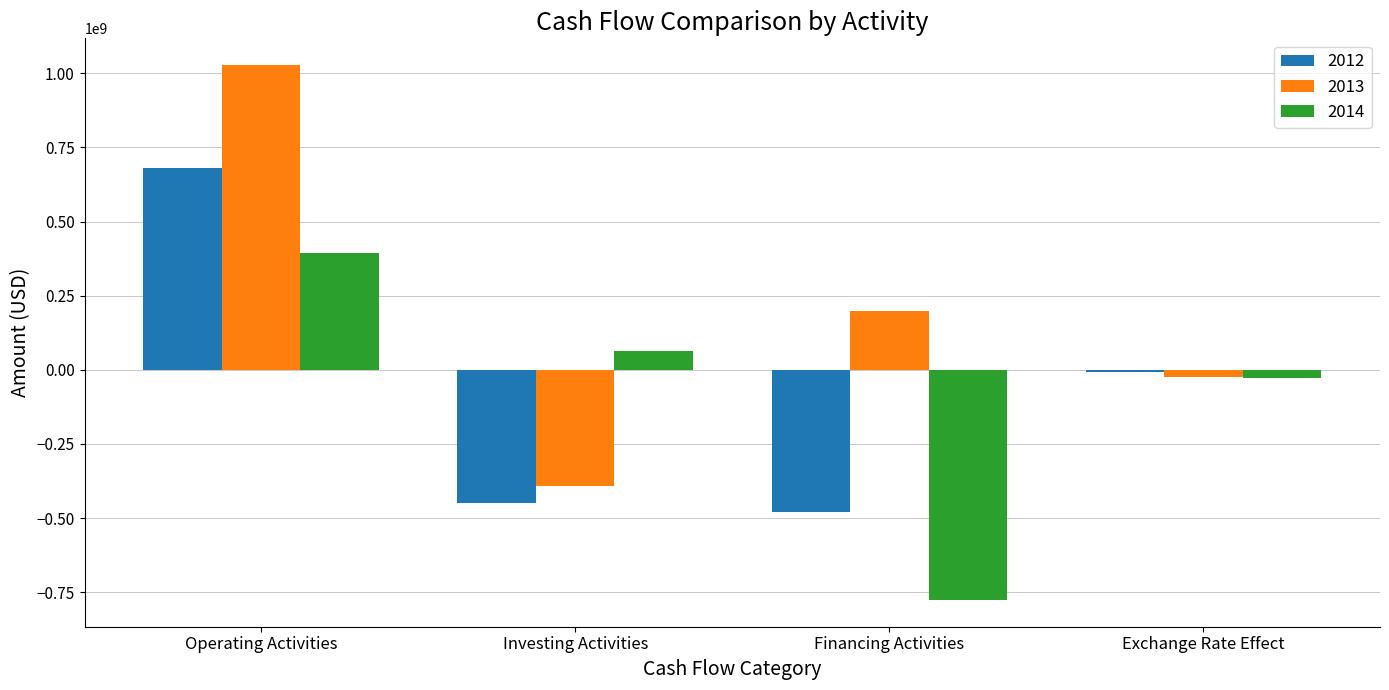

How many negative values does the 2014 series have?

2